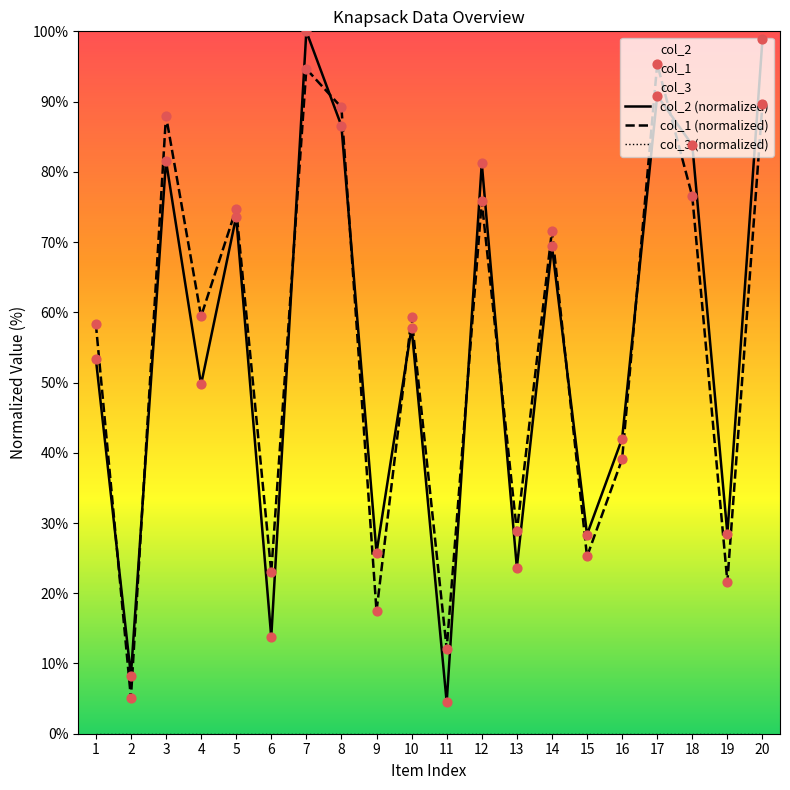

Which series has the largest Y range (max minus min)?

col_2